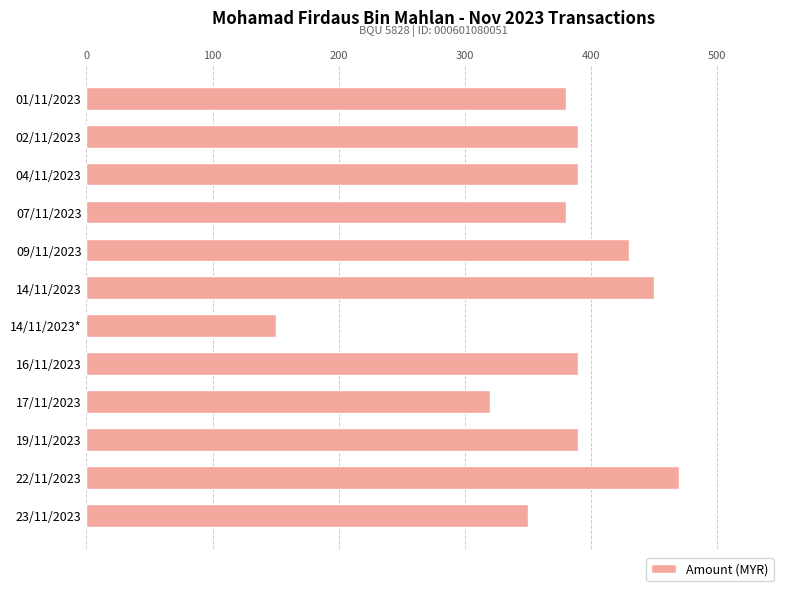

What is the sum of all values?

4490